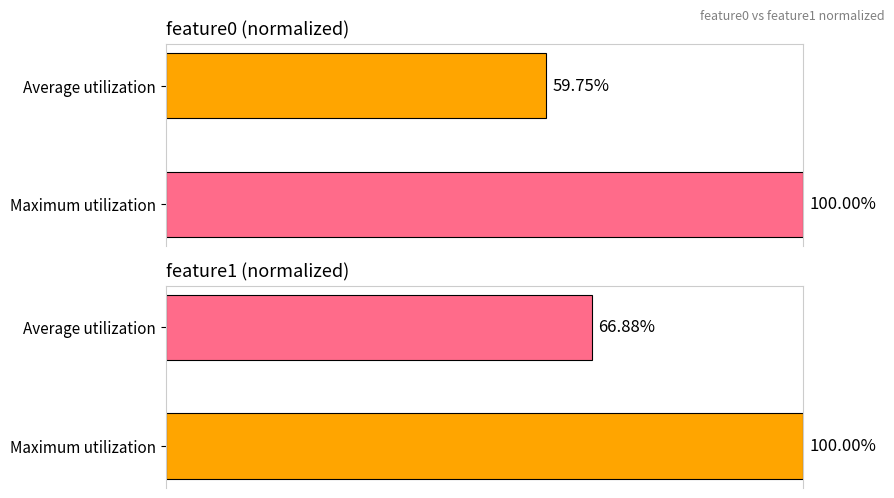

What is the spread (max minus min) of values at Average utilization?

7.1